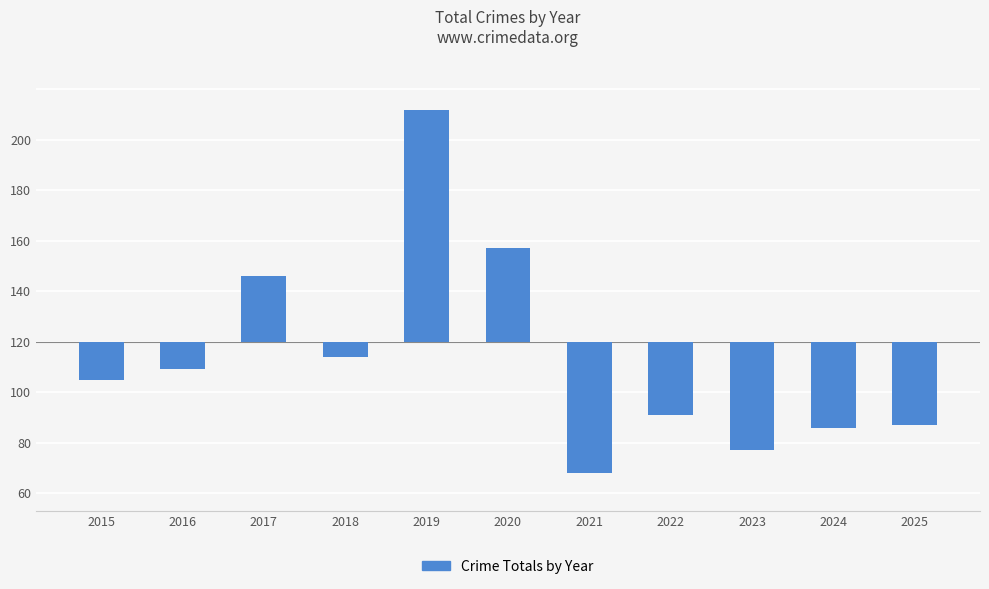

What is the change in value from 2020 to 2023?

-80